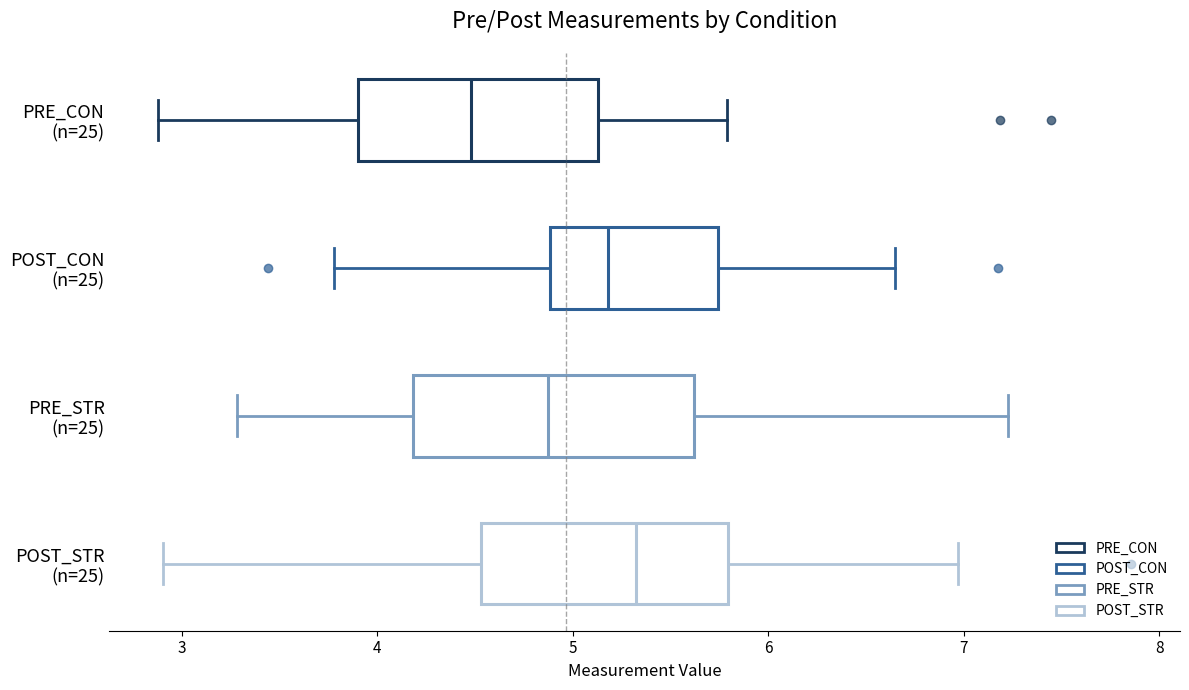

Reading bottom to top, transcribe this box plot: for each box, give where its median line is, the range the box spans, and where its two whiskers end, as read against the x-axis. The values are not printed on the chart, so give them approximately, as read against the axis.

POST_STR (n=25): median 5.3, box 4.5 to 5.8, whiskers 2.9 to 7.0
PRE_STR (n=25): median 4.9, box 4.2 to 5.6, whiskers 3.3 to 7.2
POST_CON (n=25): median 5.2, box 4.9 to 5.7, whiskers 3.8 to 6.6
PRE_CON (n=25): median 4.5, box 3.9 to 5.1, whiskers 2.9 to 5.8